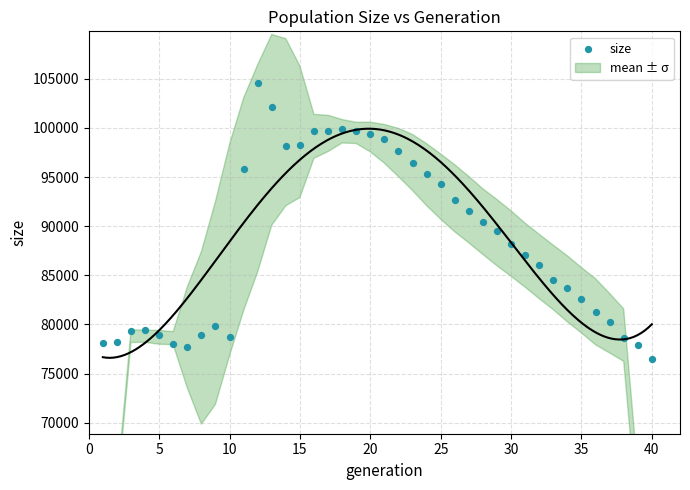

What is the range of X values (max minus min)?

39